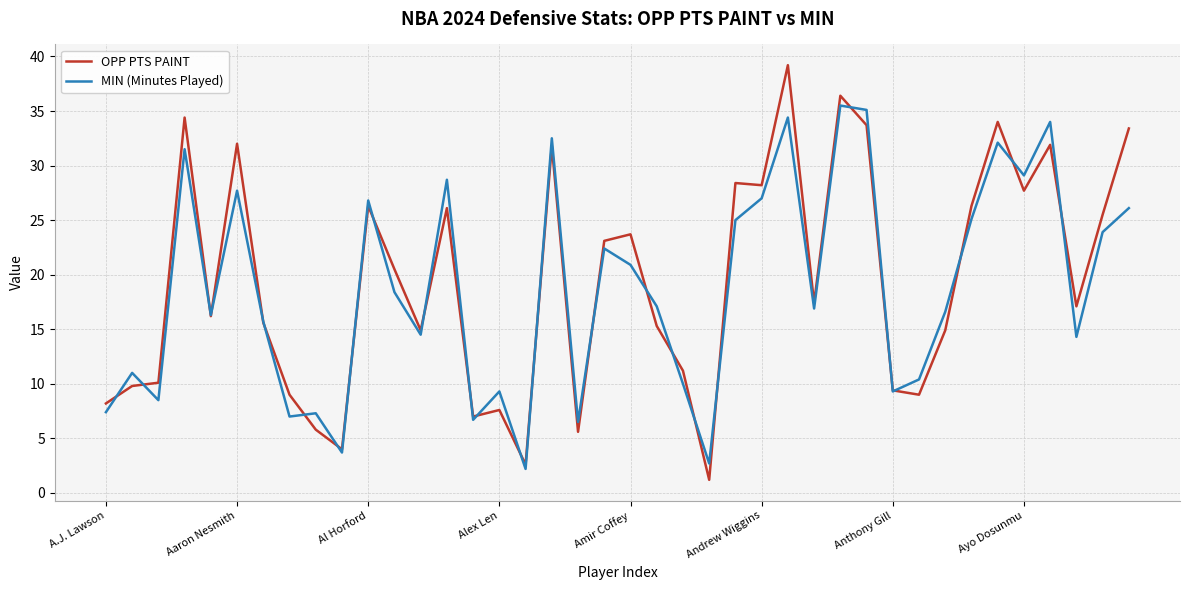

What is the difference between the maximum and minimum values in the MIN (Minutes Played) series?

33.3